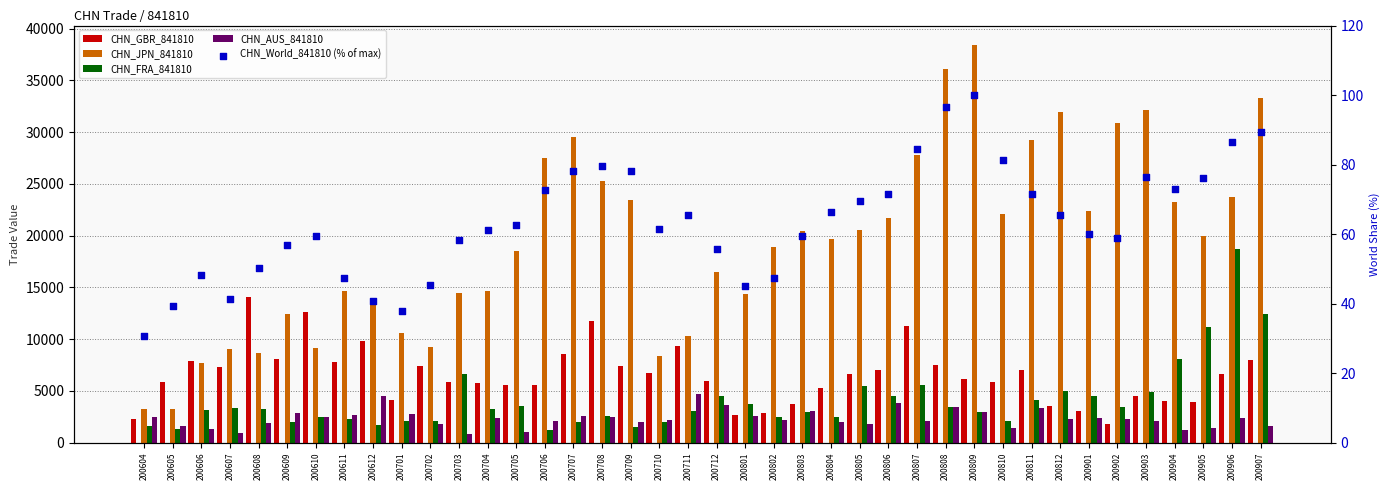

Which series reaches the minimum Y coordinate?

CHN_World_841810 (% of max)